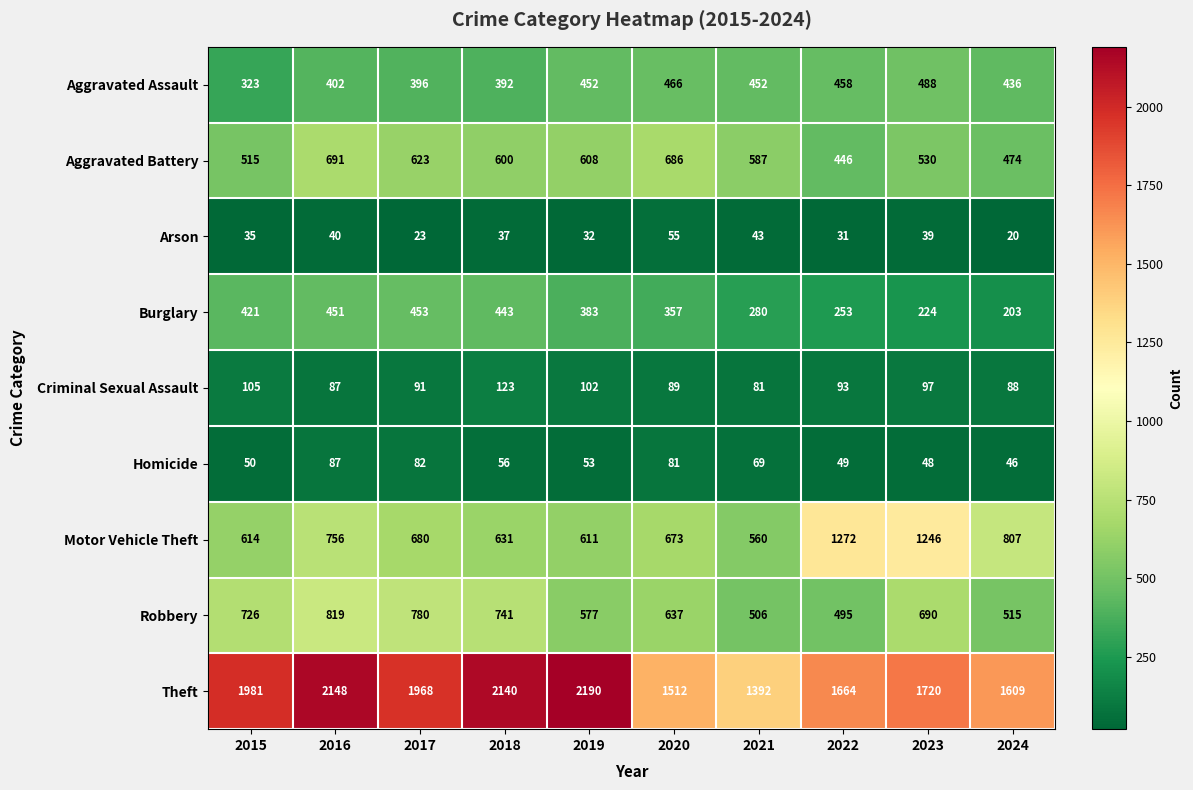

Rank the categories by Criminal Sexual Assault value from highest to lowest.

2018, 2015, 2019, 2023, 2022, 2017, 2020, 2024, 2016, 2021